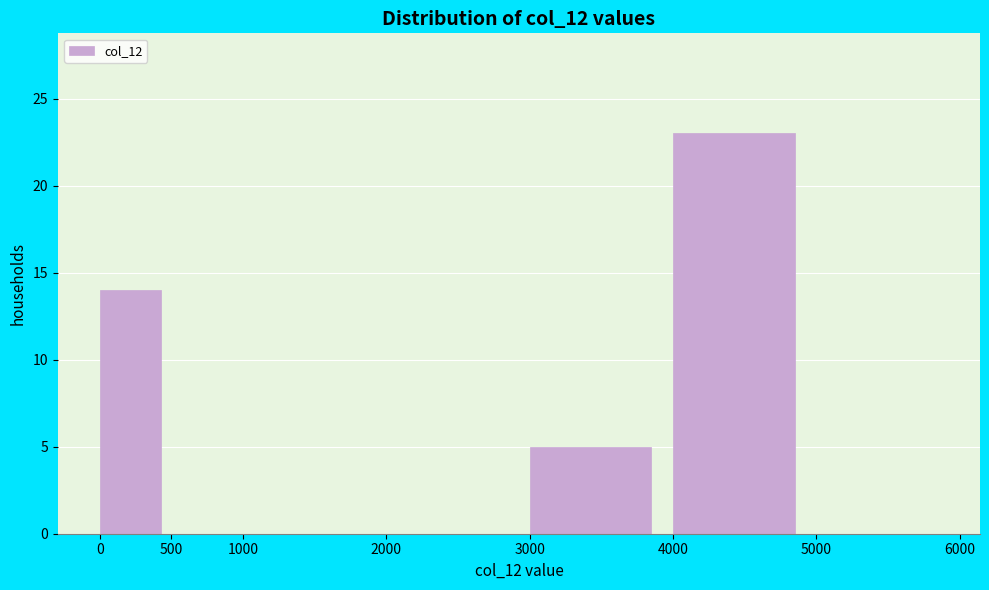

How tall is the bar that spans 4000 to 5000 on the x-axis? The values are not printed on the chart, so give them approximately, as read against the axis.

23